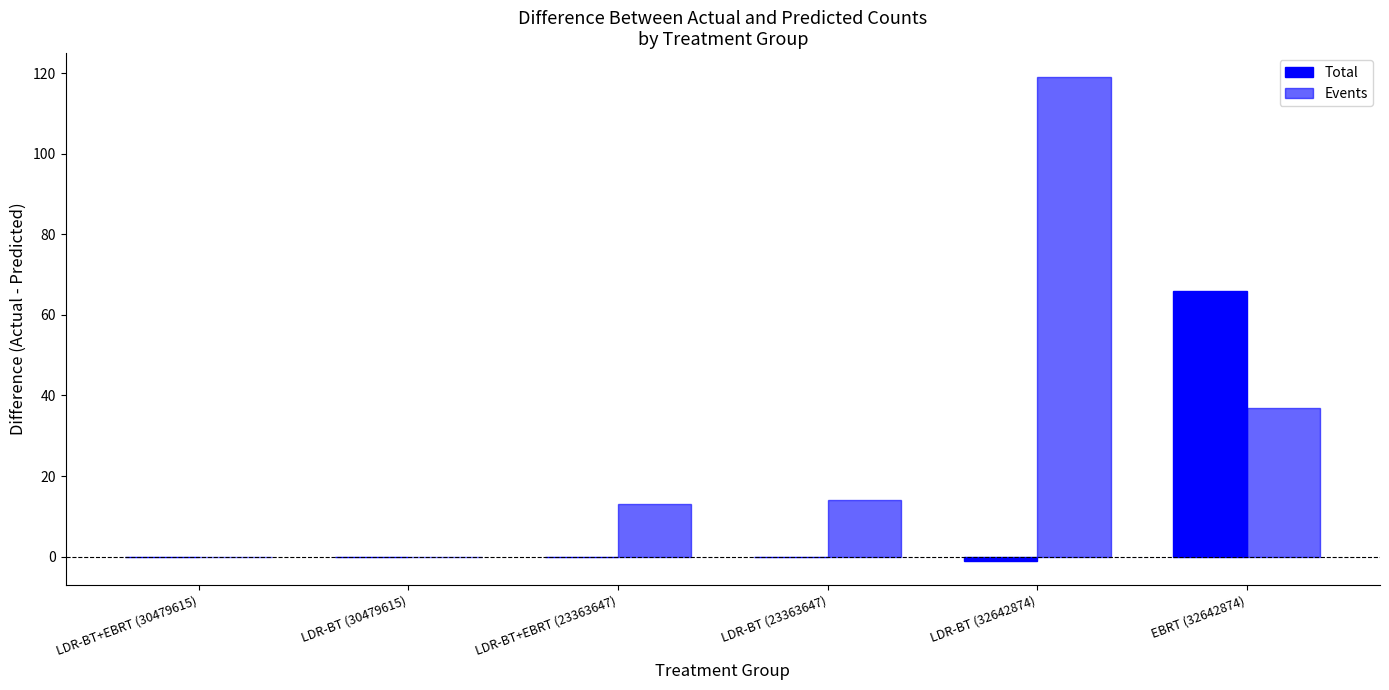

List the series in order of their peak value, lowest first.

Total, Events